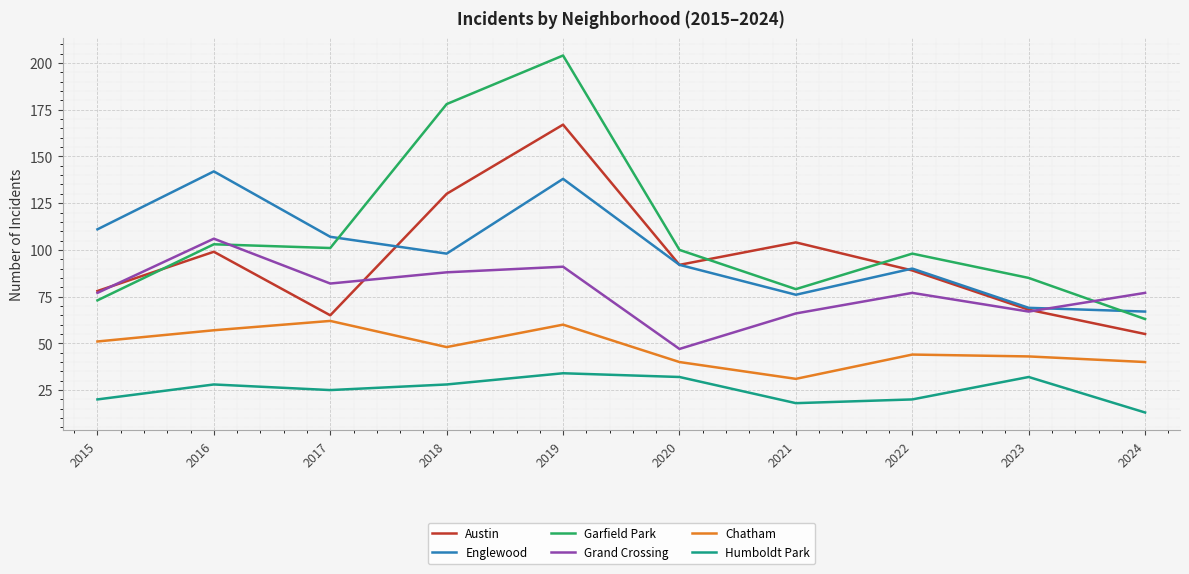

Which label corresponds to the smallest value in the chart?

2024